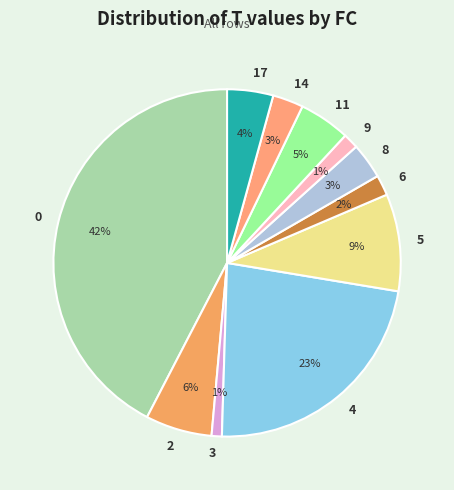

What percentage is the 0 slice, to the nearest percent?

42%